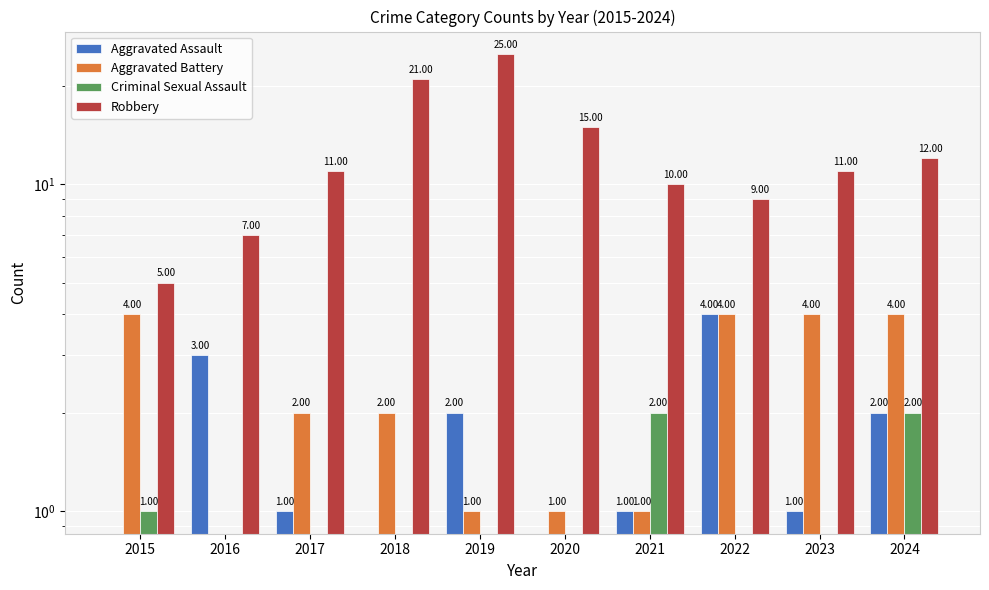

What is the total value across all series at 2018?

23